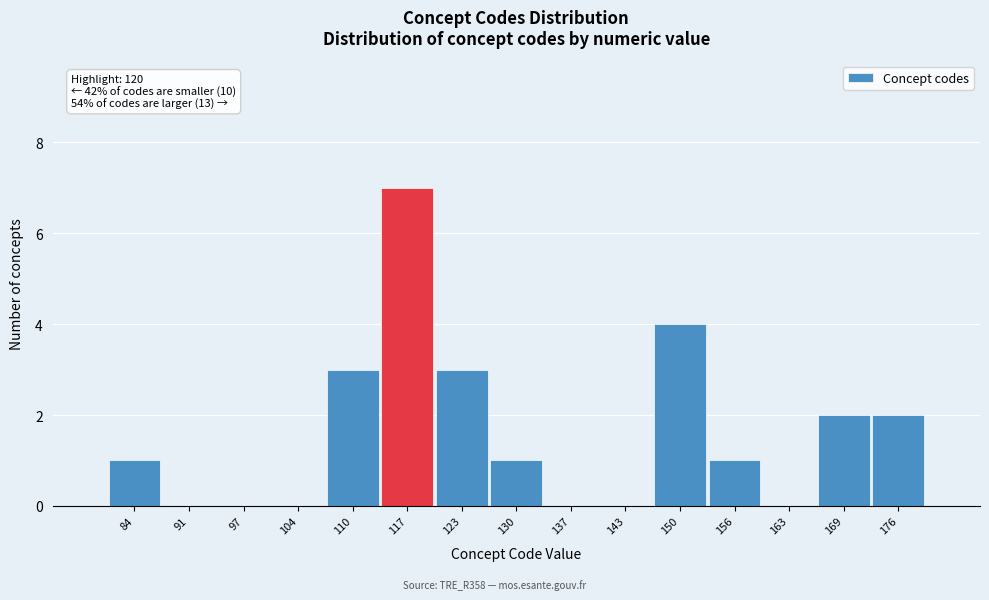

Over which range of the x-axis is the bar tallest?

114 to 120